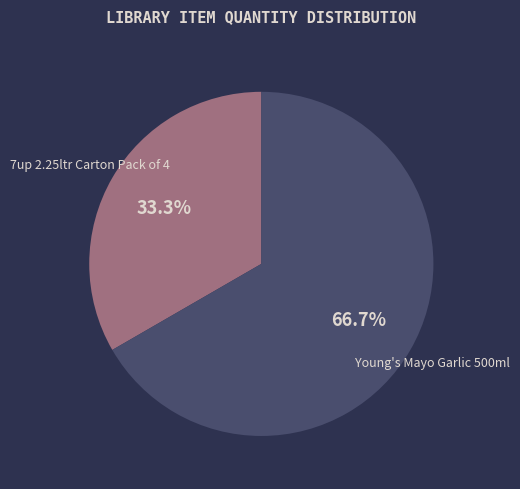

Does any single category account for the majority?

Yes